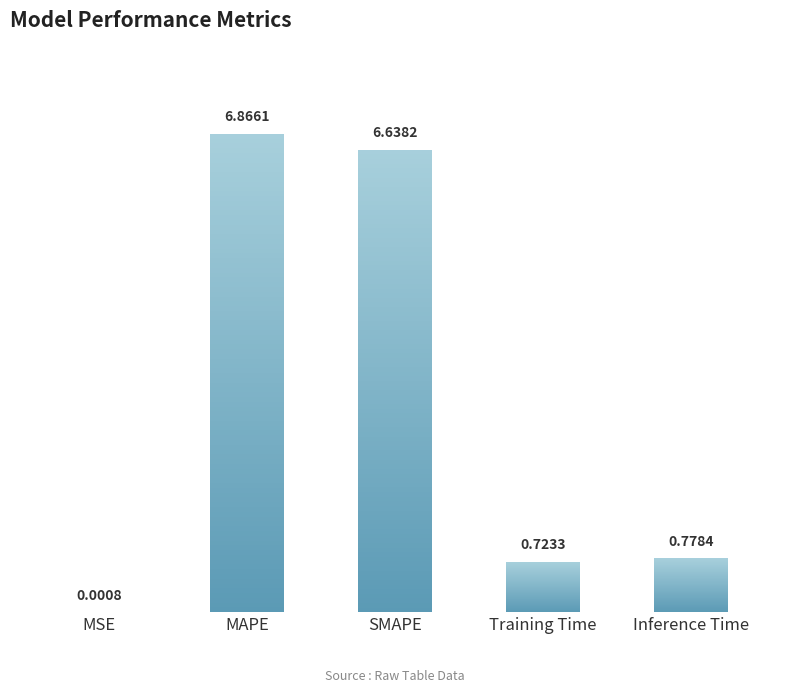

The value at SMAPE is 6.6. True or false?

True